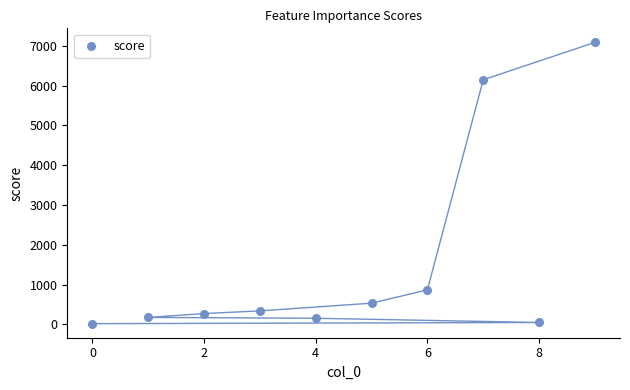

What is the range of Y values (max minus min)?

7067.3